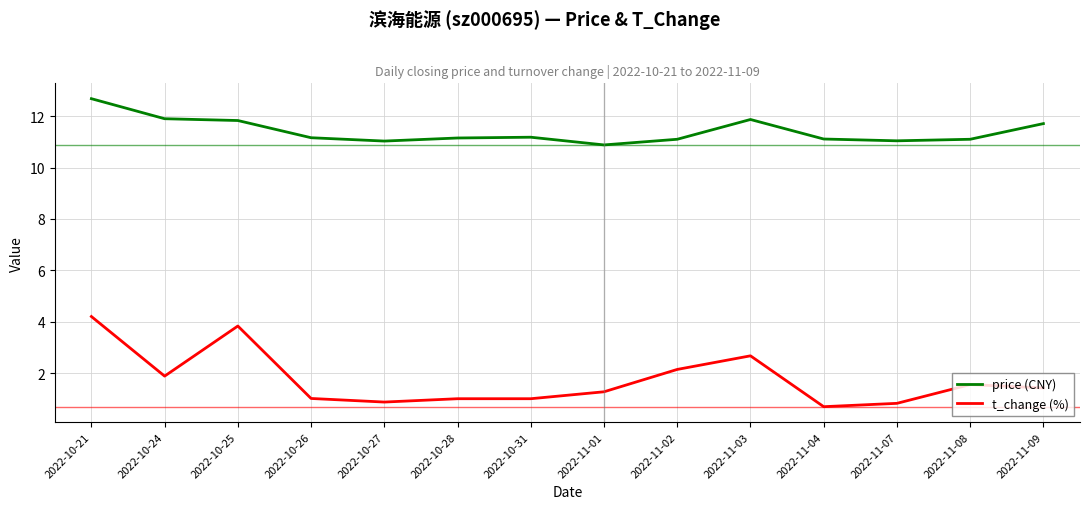

What is the spread (max minus min) of values at 2022-11-02?

9.0